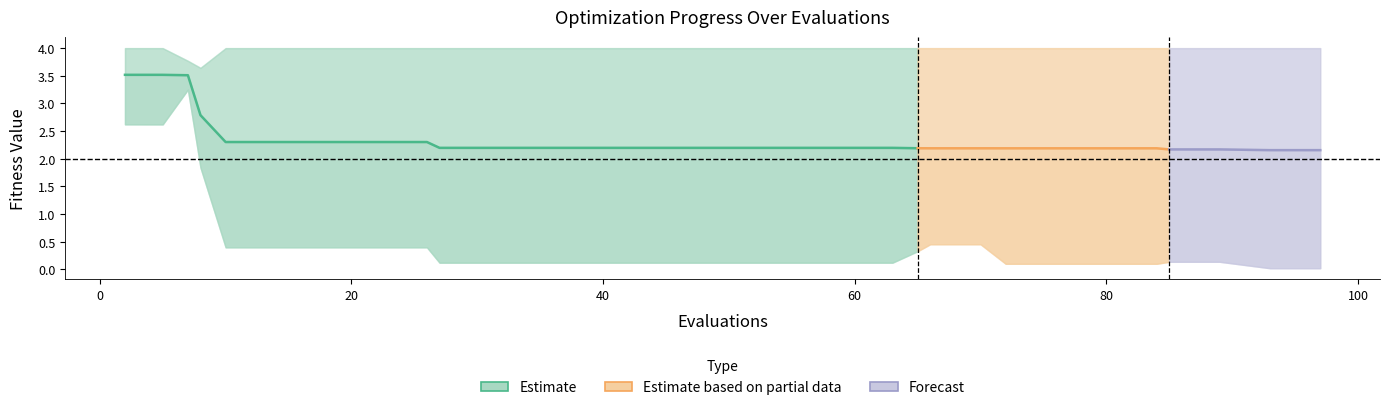

True or false: mean and best cross at least once.

False